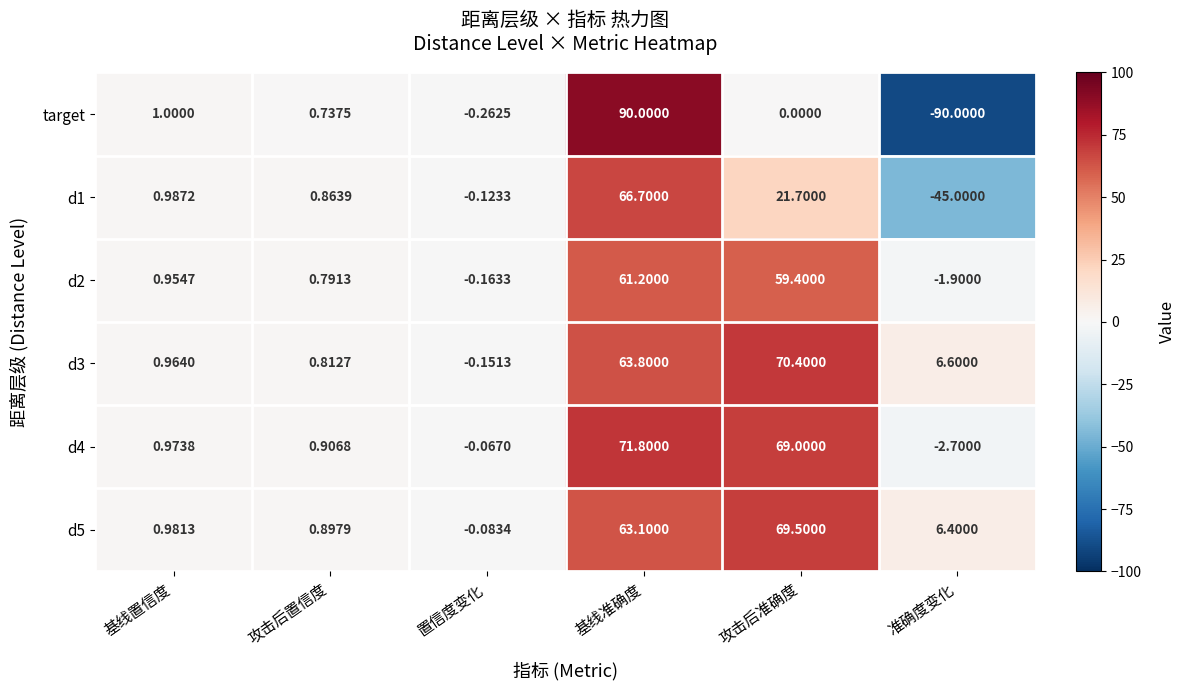

Where does the d2 series first go above 0?

基线置信度